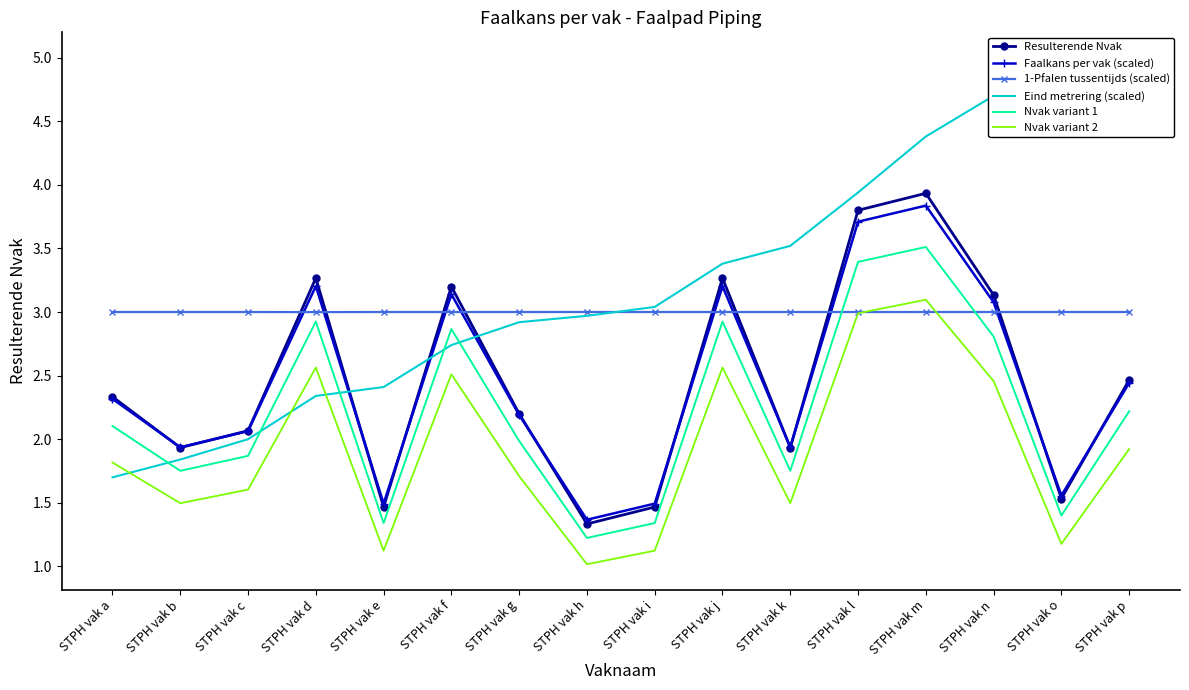

Reading left to right, what are all the values shown in this chart?

Resulterende Nvak: 2.3	1.9	2.1	3.3	1.5	3.2	2.2	1.3	1.5	3.3	1.9	3.8	3.9	3.1	1.5	2.5
Faalkans per vak (scaled): 2.3	1.9	2.1	3.2	1.5	3.1	2.2	1.4	1.5	3.2	1.9	3.7	3.8	3.1	1.6	2.4
1-Pfalen tussentijds (scaled): 3.0	3.0	3.0	3.0	3.0	3.0	3.0	3.0	3.0	3.0	3.0	3.0	3.0	3.0	3.0	3.0
Eind metrering (scaled): 1.7	1.8	2.0	2.3	2.4	2.7	2.9	3.0	3.0	3.4	3.5	3.9	4.4	4.7	4.8	5.0
Nvak variant 1: 2.1	1.8	1.9	2.9	1.3	2.9	2.0	1.2	1.3	2.9	1.8	3.4	3.5	2.8	1.4	2.2
Nvak variant 2: 1.8	1.5	1.6	2.6	1.1	2.5	1.7	1.0	1.1	2.6	1.5	3.0	3.1	2.5	1.2	1.9